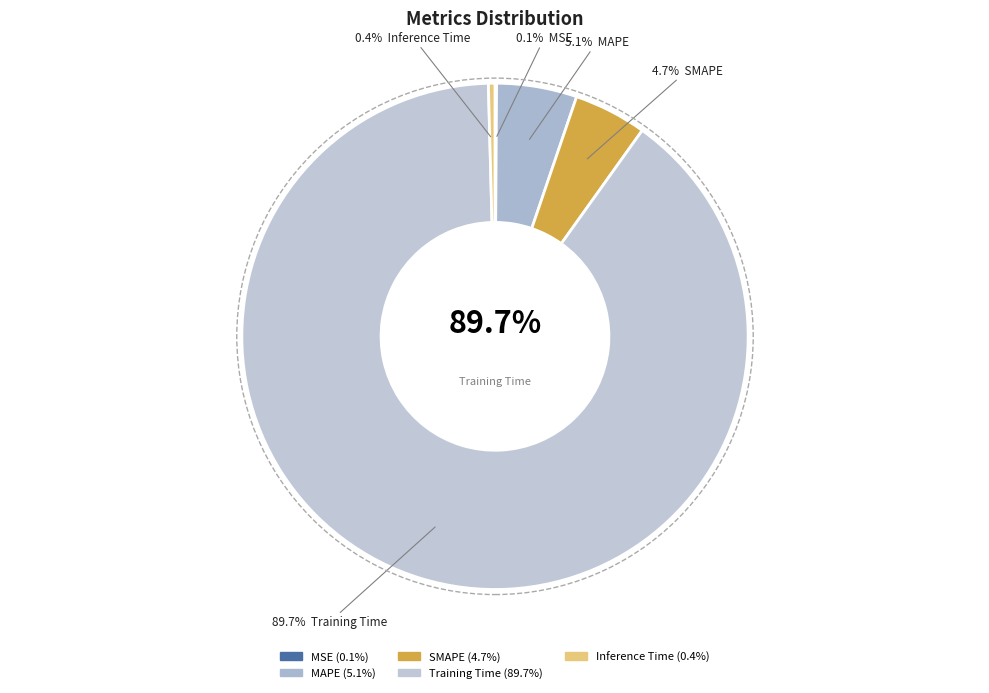

Is there a majority slice in this chart?

Yes